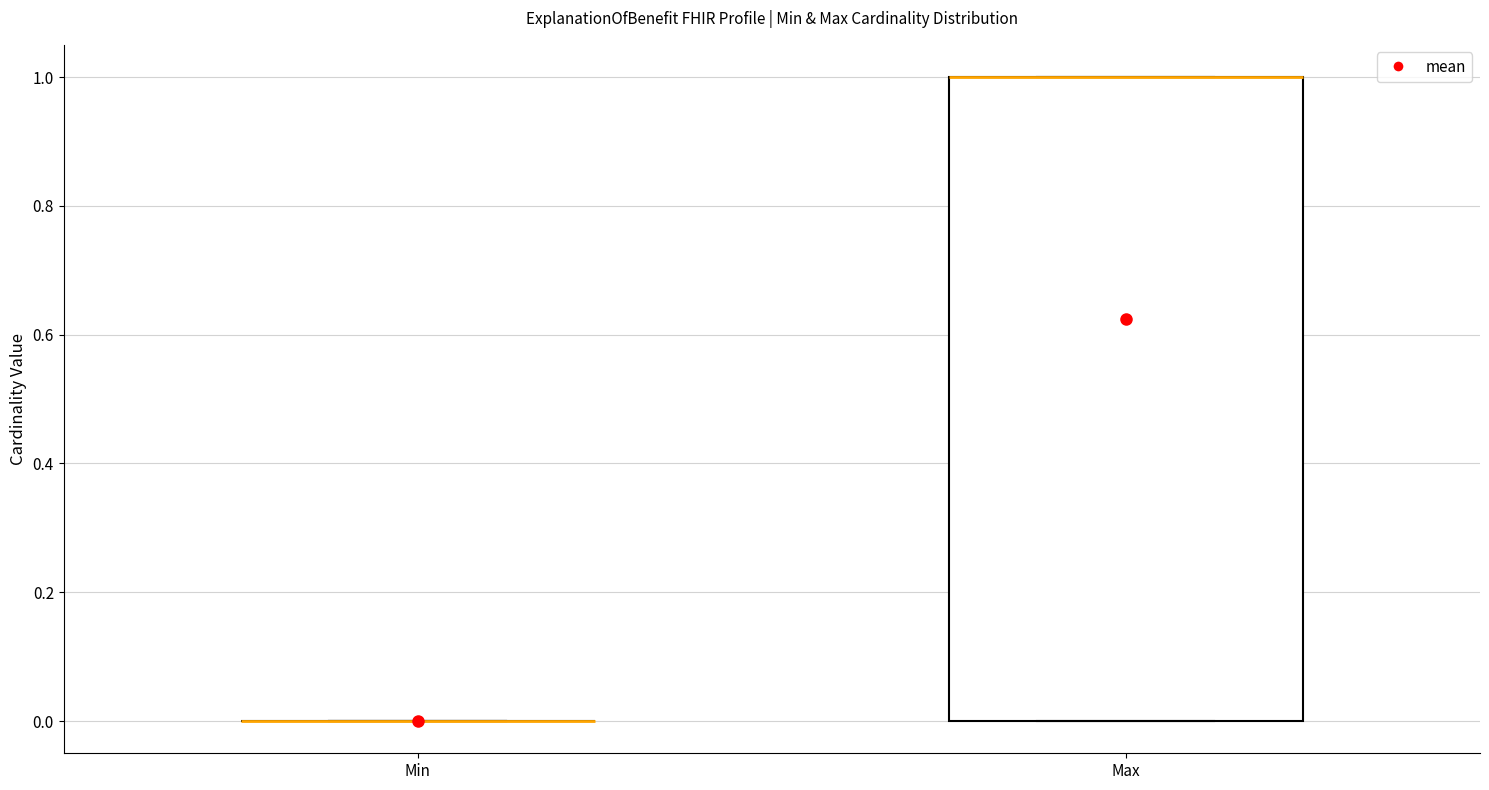

Reading left to right, transcribe this box plot: for each box, give where its median line is, the range the box spans, and where its two whiskers end, as read against the y-axis. The values are not printed on the chart, so give them approximately, as read against the axis.

Min: box collapsed to a line at 0, whiskers 0 to 0
Max: median 1 (drawn on the box's upper edge), box 0 to 1, whiskers 0 to 1